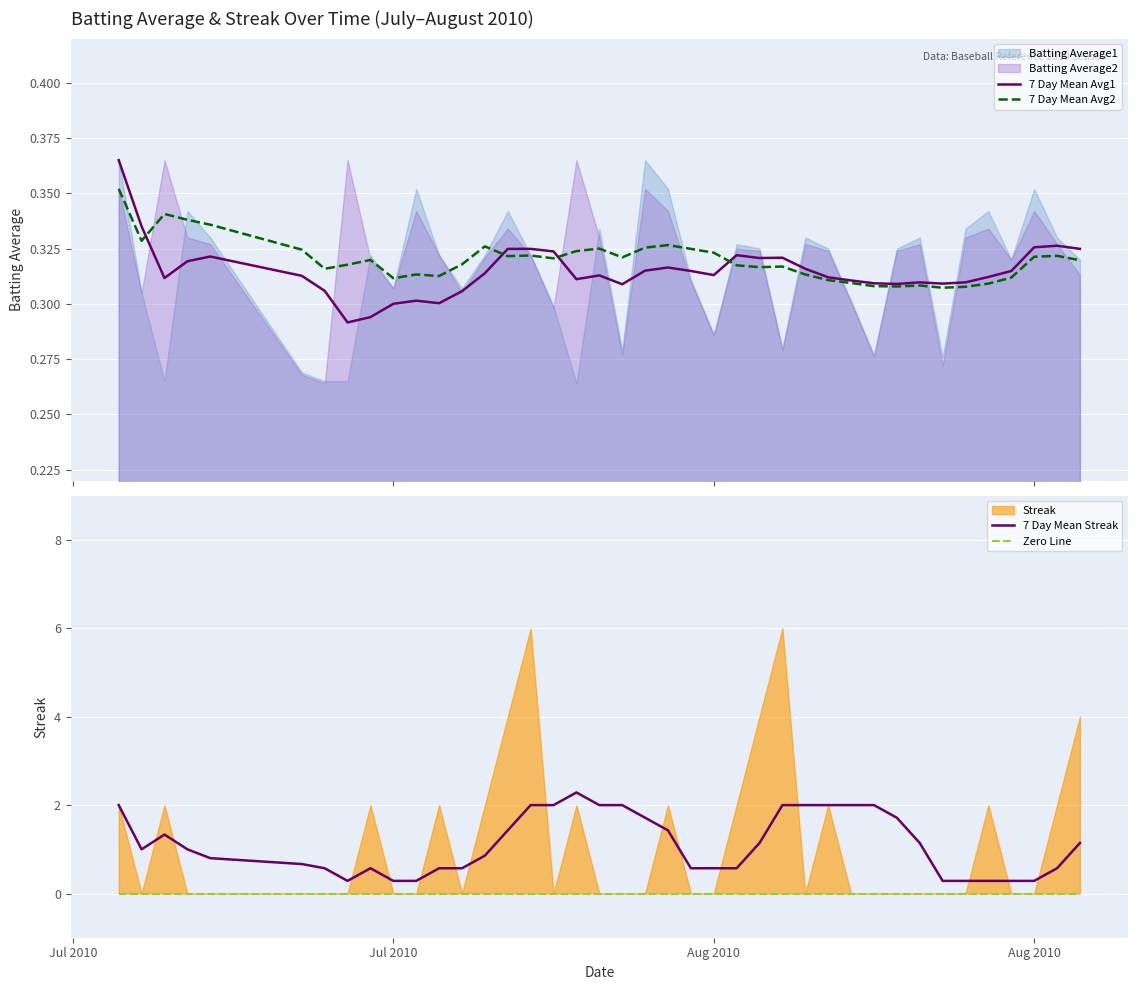

How many 7 Day Mean Avg2 values are between 0 and 1?

40